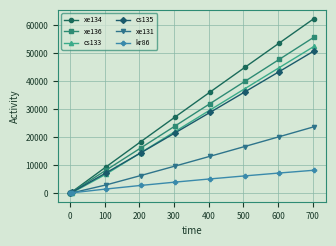

What is the value of the xe136 point at the 7th from the left?

39874.4